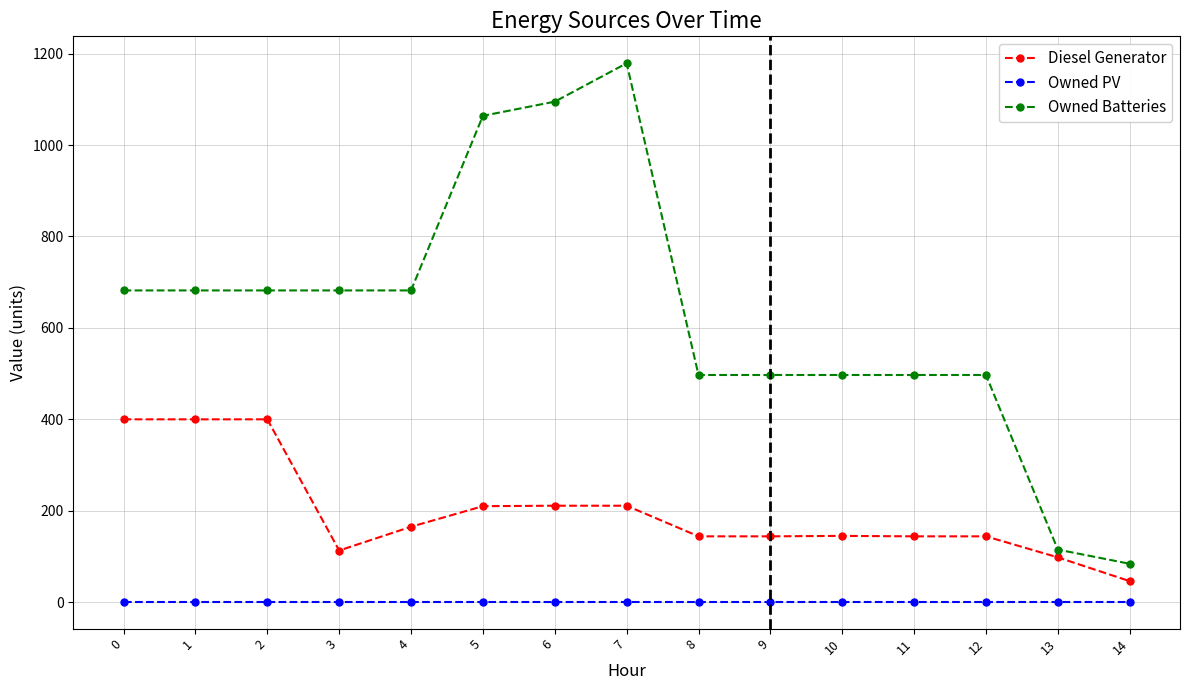

True or false: Diesel Generator has more than 0 points higher than both neighbors.

True